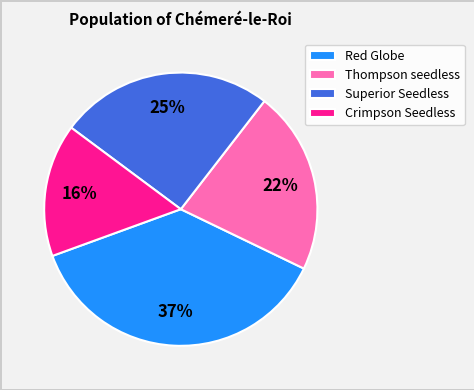

Count the number of slices in the pie.

4